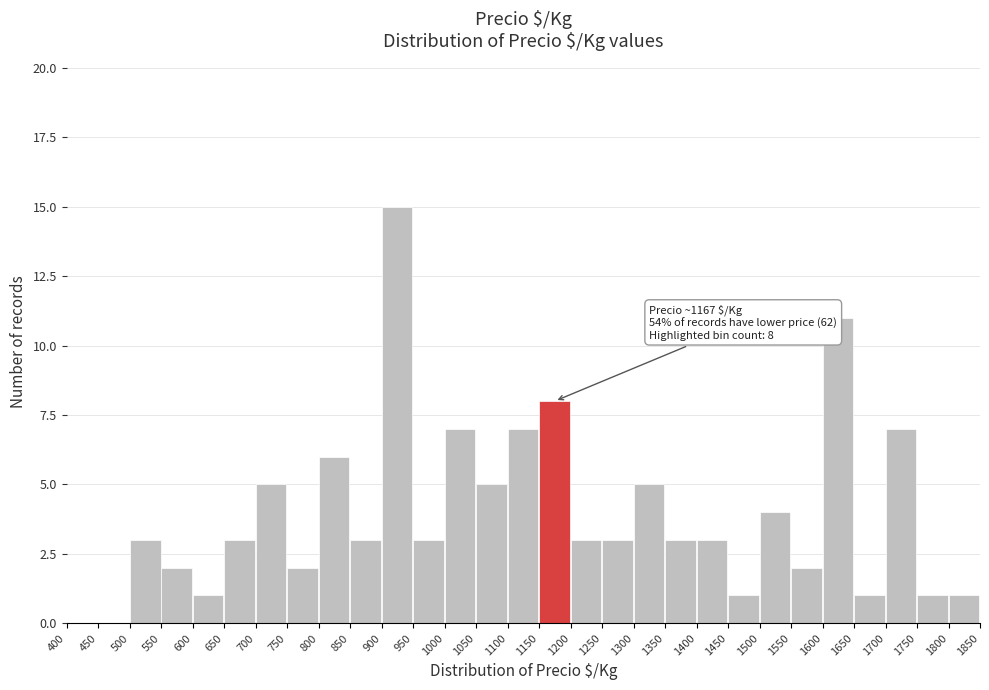

Over which range of the x-axis is the bar tallest?

900 to 950